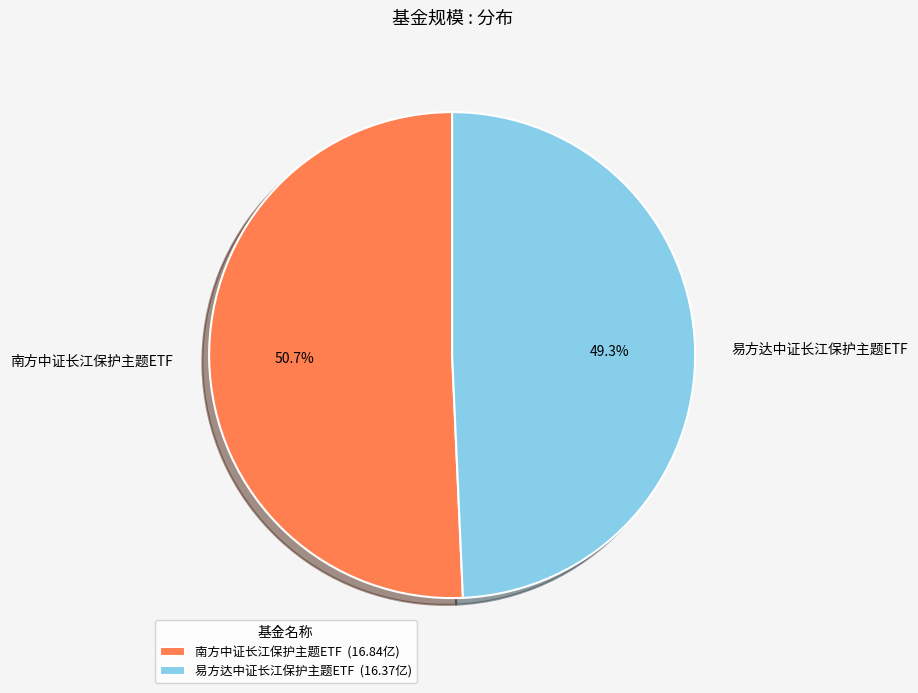

To the nearest percent, what portion does 易方达中证长江保护主题ETF represent?

49%